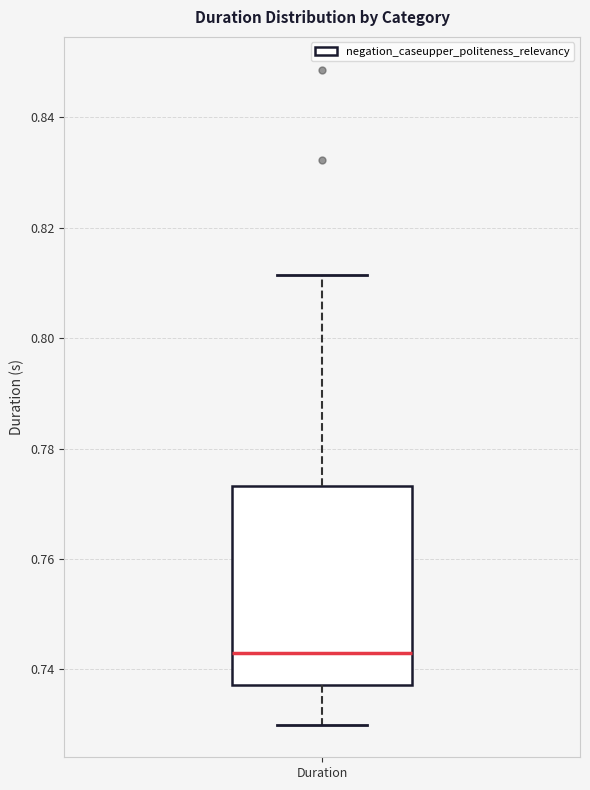

Transcribe this box plot: give where the median line is, the range the box spans, and where the two whiskers end, as read against the y-axis. The values are not printed on the chart, so give them approximately, as read against the axis.

median 0.744, box 0.738 to 0.774, whiskers 0.730 to 0.812